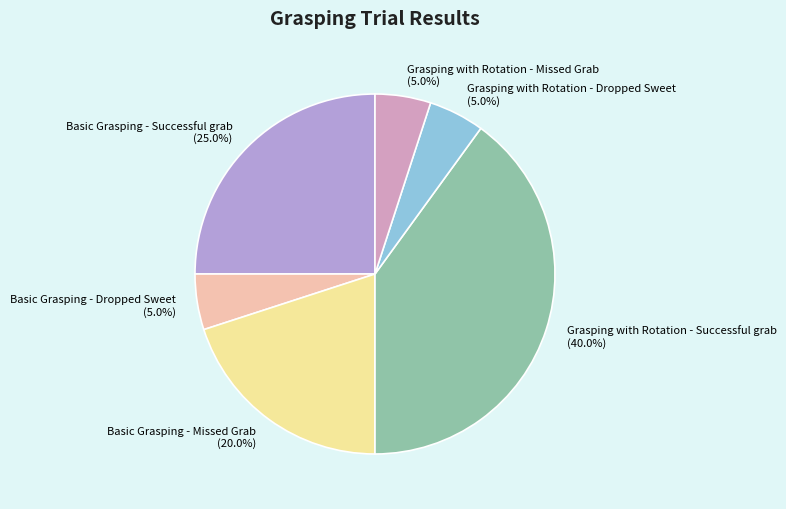

The Basic Grasping - Missed Grab slice represents 6% of the pie. True or false?

False